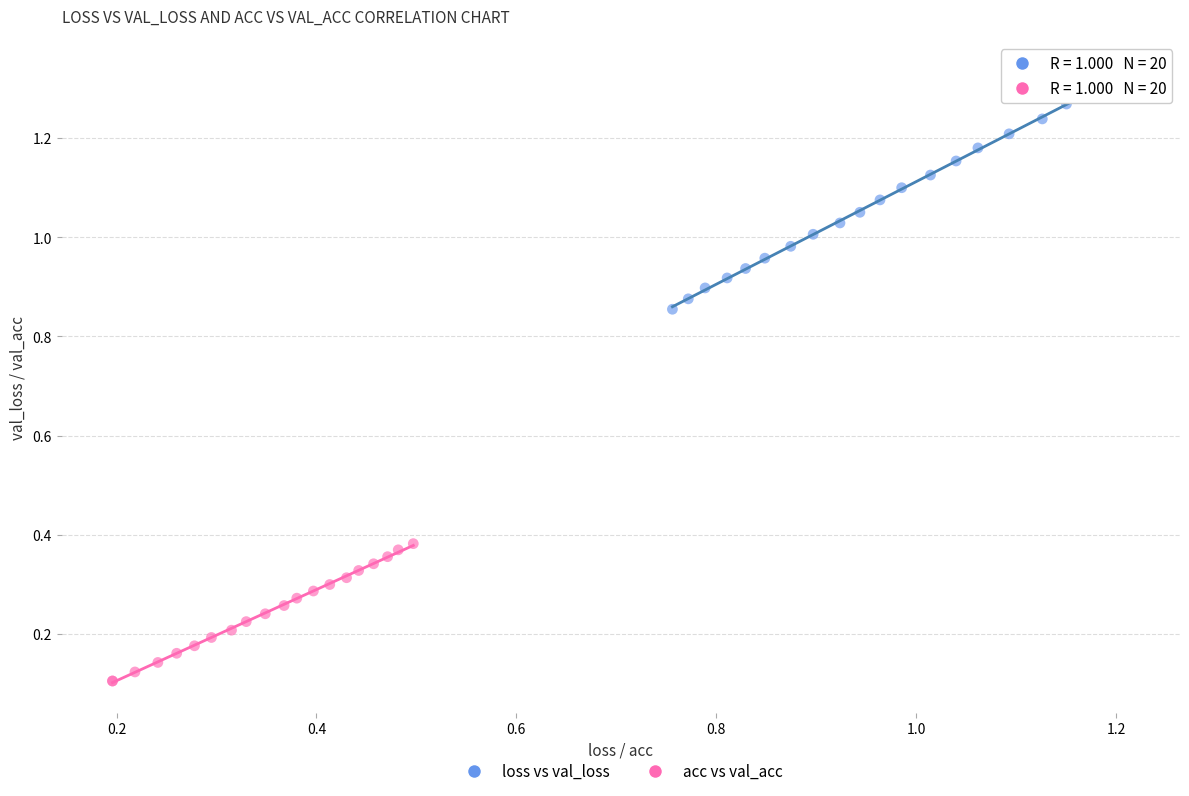

Which series contains the highest Y value?

loss vs val_loss